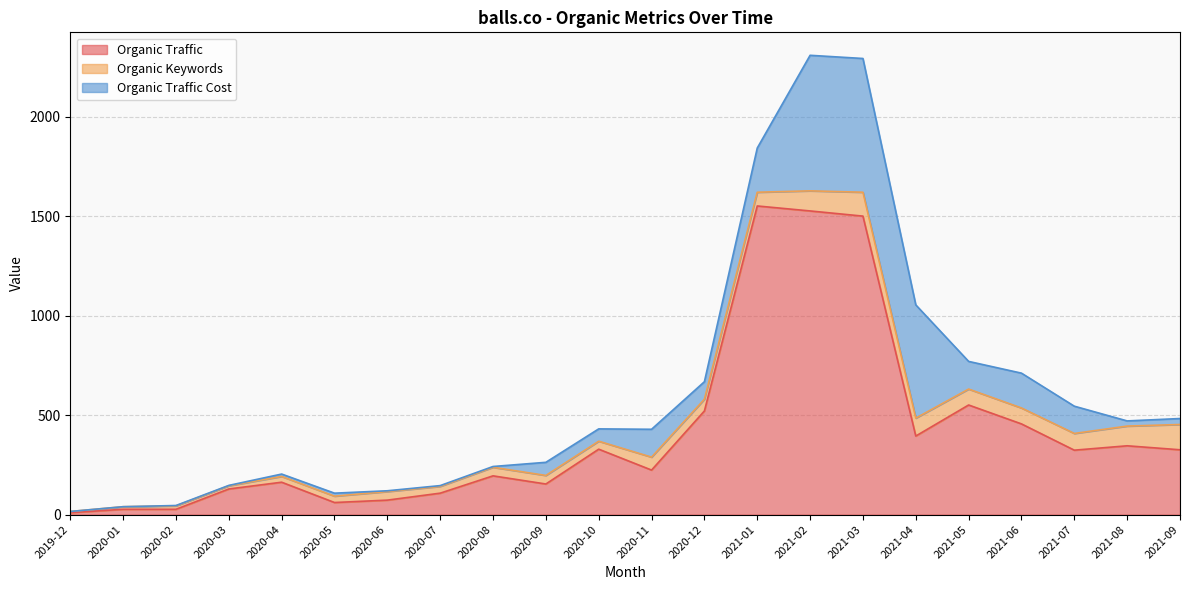

Reading left to right, transcribe all the data shown in this chart.

Organic Traffic: 10	27	27	129	163	61	73	108	195	154	329	224	521	1551	1526	1500	395	551	456	324	346	326
Organic Keywords: 6	13	17	16	29	32	43	34	43	43	40	65	59	69	101	120	90	80	80	84	99	127
Organic Traffic Cost: 0	0	2	2	12	15	4	4	4	66	62	140	88	222	681	672	569	139	175	137	26	30